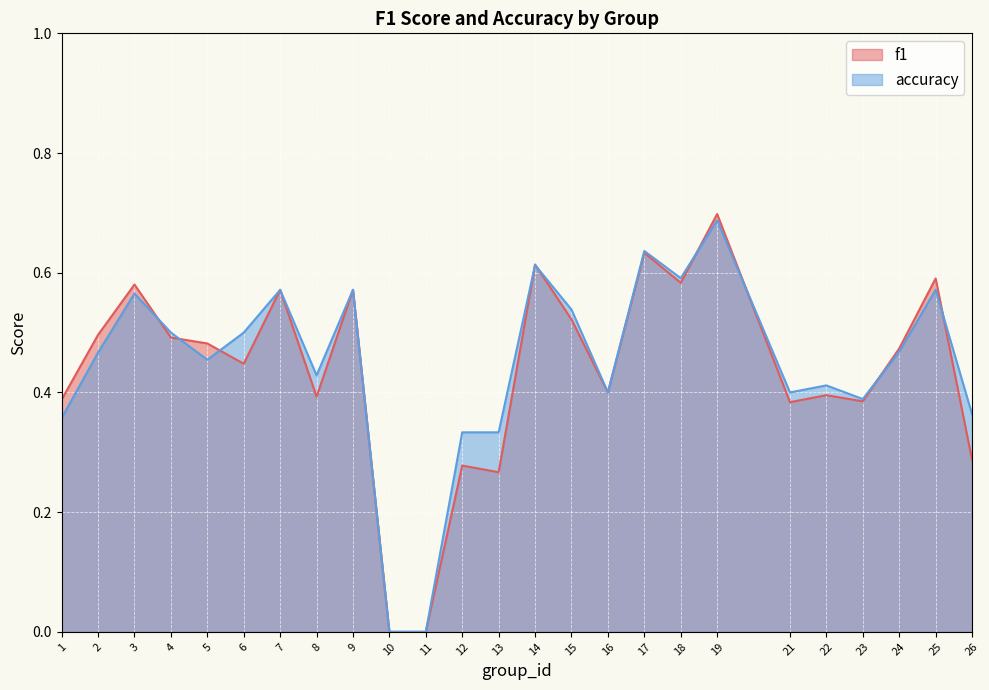

Reading right to left, list all the values displayed in this chart.

f1: 0.3	0.6	0.5	0.4	0.4	0.4	0.7	0.6	0.6	0.4	0.5	0.6	0.3	0.3	0.0	0.0	0.6	0.4	0.6	0.4	0.5	0.5	0.6	0.5	0.4
accuracy: 0.4	0.6	0.5	0.4	0.4	0.4	0.7	0.6	0.6	0.4	0.5	0.6	0.3	0.3	0.0	0.0	0.6	0.4	0.6	0.5	0.5	0.5	0.6	0.5	0.4